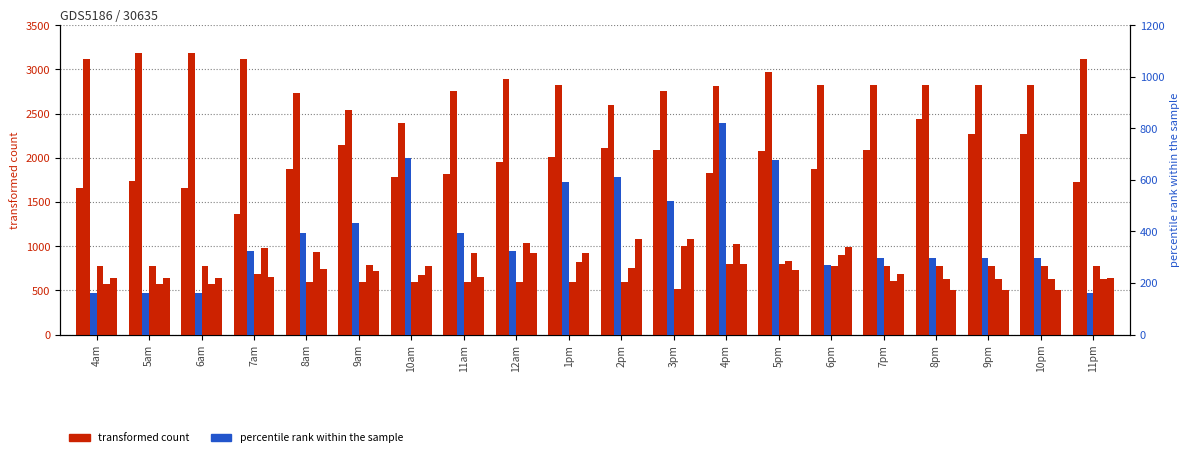

Which series has the widest spread of values?

col_6